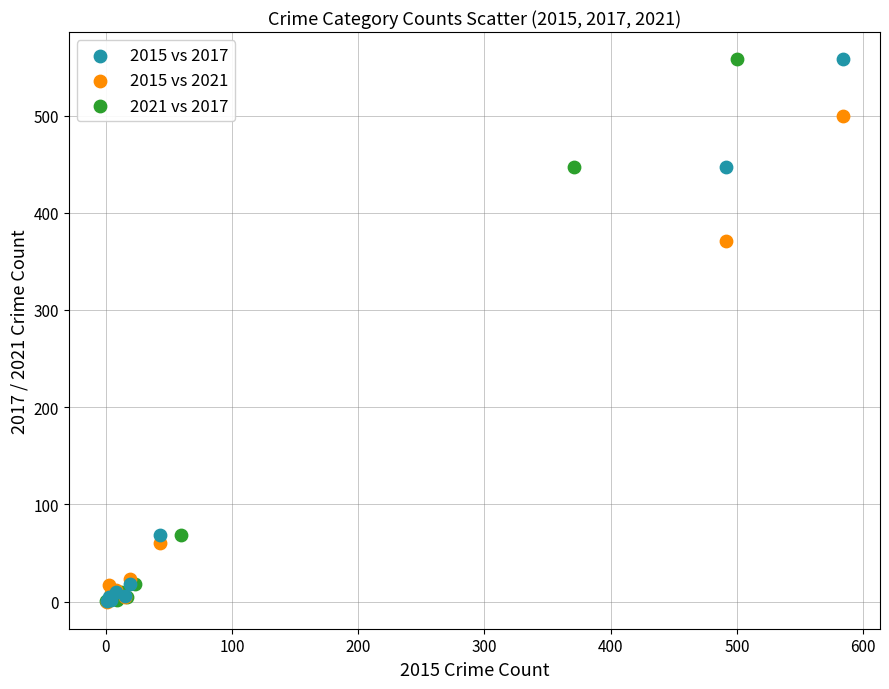

What are all the series names shown in the legend?

2015 vs 2017, 2015 vs 2021, 2021 vs 2017